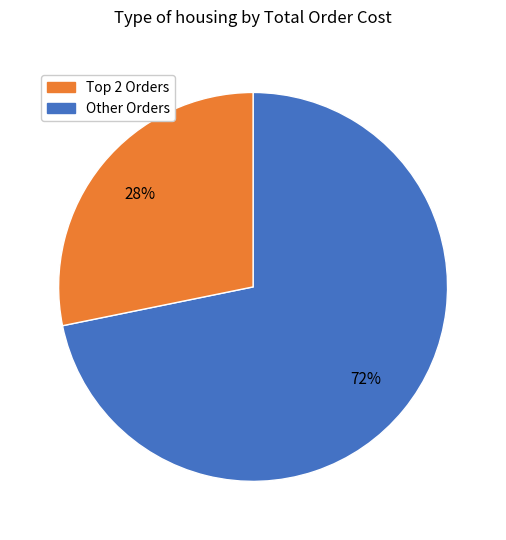

Is there any slice that represents more than half of the pie?

Yes